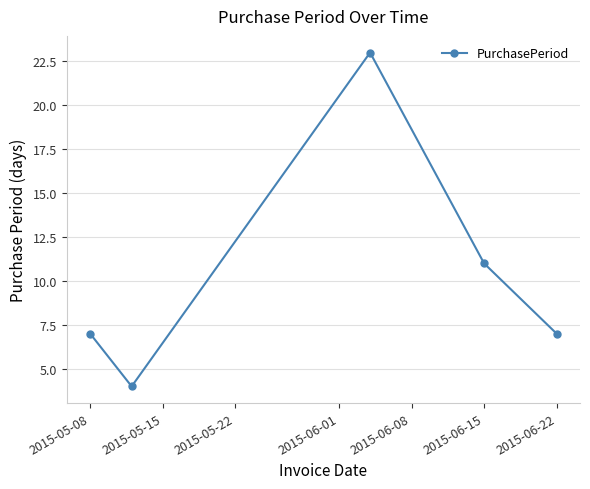

How many values are between 7 and 11?

3